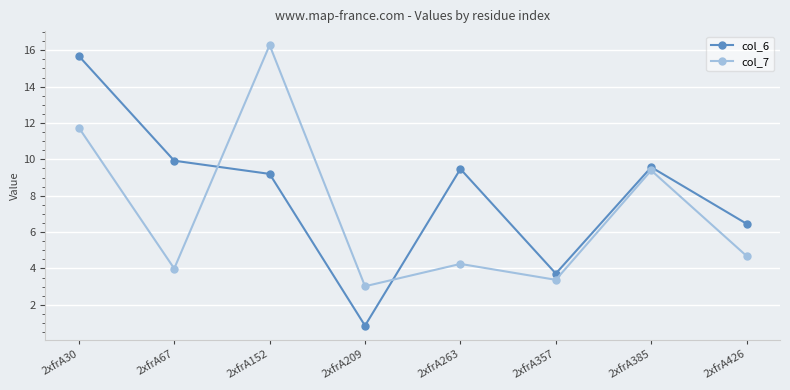

What is the value of the col_6 point at the 8th from the left?

6.5